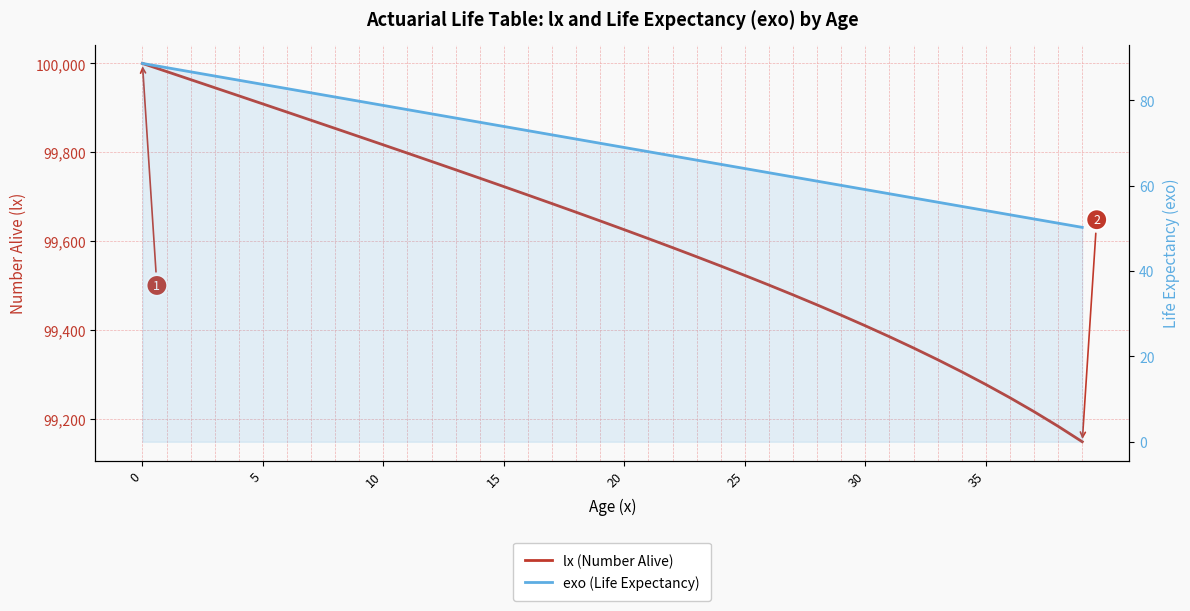

True or false: lx (Number Alive) and exo (Life Expectancy) cross at least once.

False